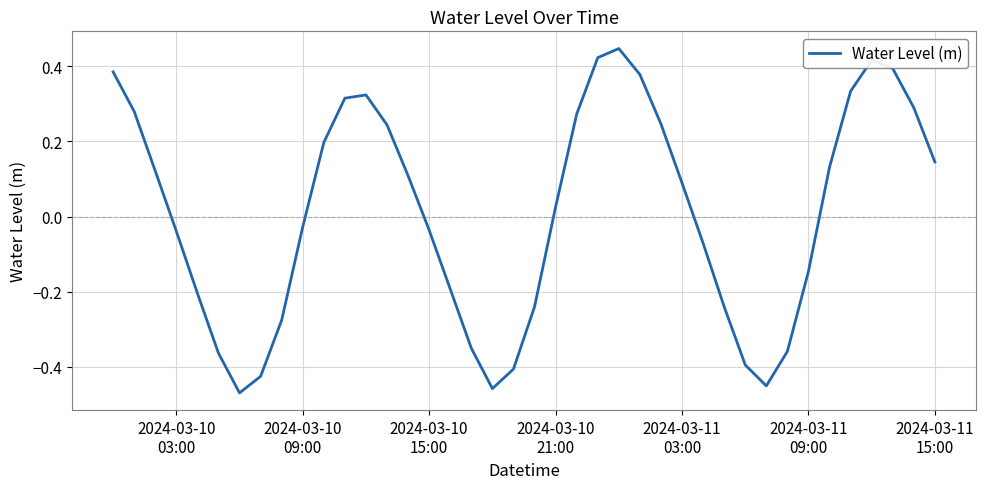

What is the difference between the maximum and minimum values?

0.9